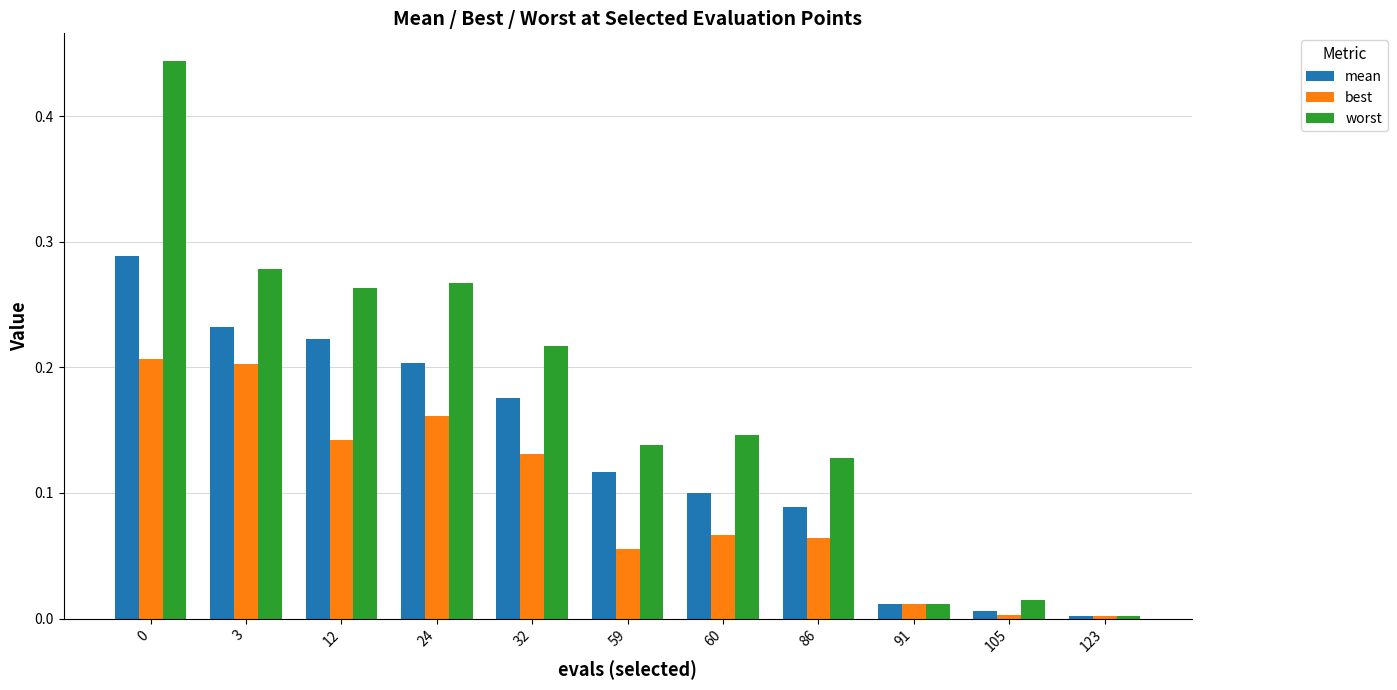

True or false: worst has a value of 0.0 at 105.

True